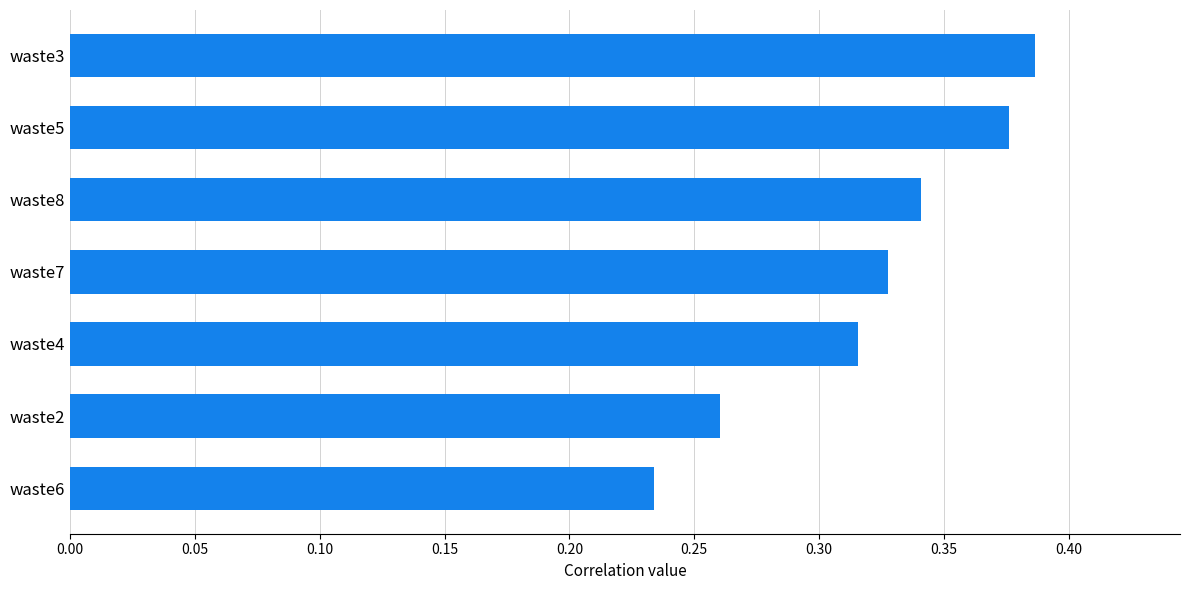

Between waste7 and waste8, which is larger?

waste8